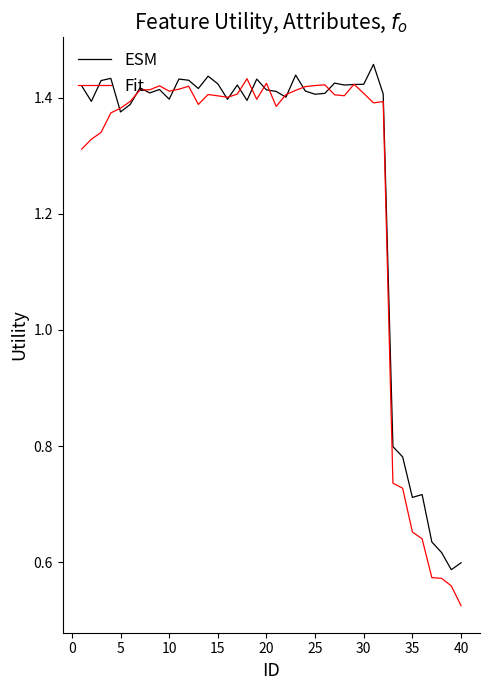

Which series has the widest spread of values?

Fit